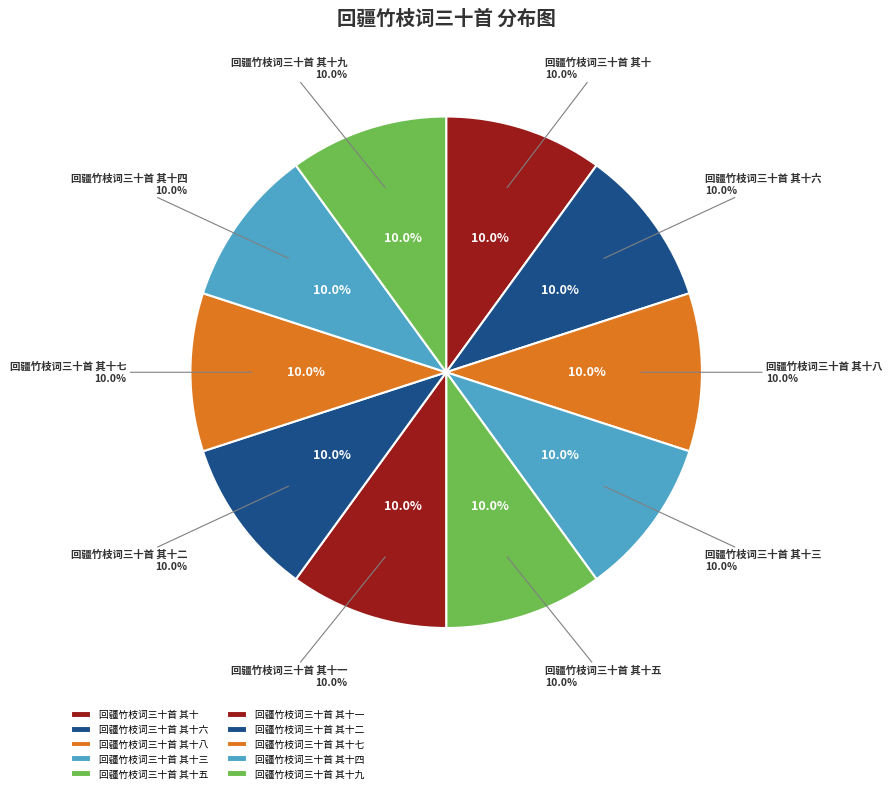

How many segments does this pie chart have?

10